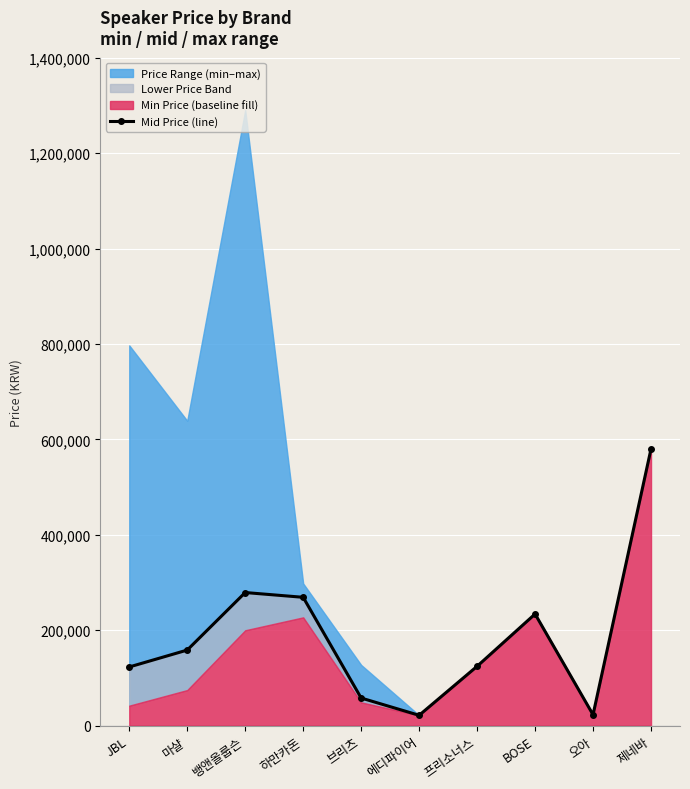

Is it true that the value at 하만카돈 is 75336?

False